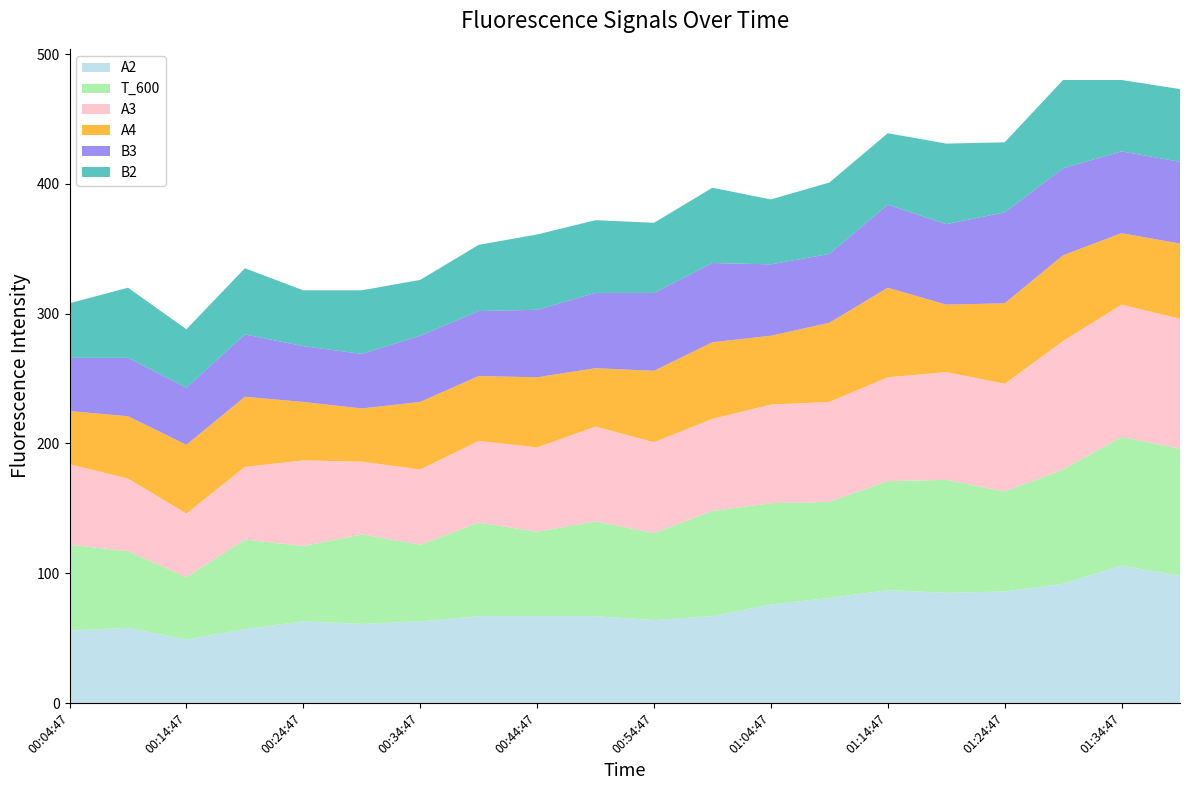

Reading left to right, list all the values displayed in this chart.

A2: 56	58	49	57	63	61	63	67	67	67	64	67	76	81	87	85	86	92	106	98
T_600: 66	59	48	69	58	69	59	72	65	73	67	81	78	74	84	87	77	88	99	98
A3: 62	56	49	56	66	56	58	63	65	73	70	71	76	77	80	83	83	99	102	100
A4: 41	48	53	54	45	41	52	50	54	45	55	59	53	61	69	52	62	66	55	58
B3: 41	45	44	48	43	42	51	50	52	58	60	61	55	53	64	62	70	67	63	63
B2: 42	54	45	51	43	49	43	51	58	56	54	58	50	55	55	62	54	68	55	56